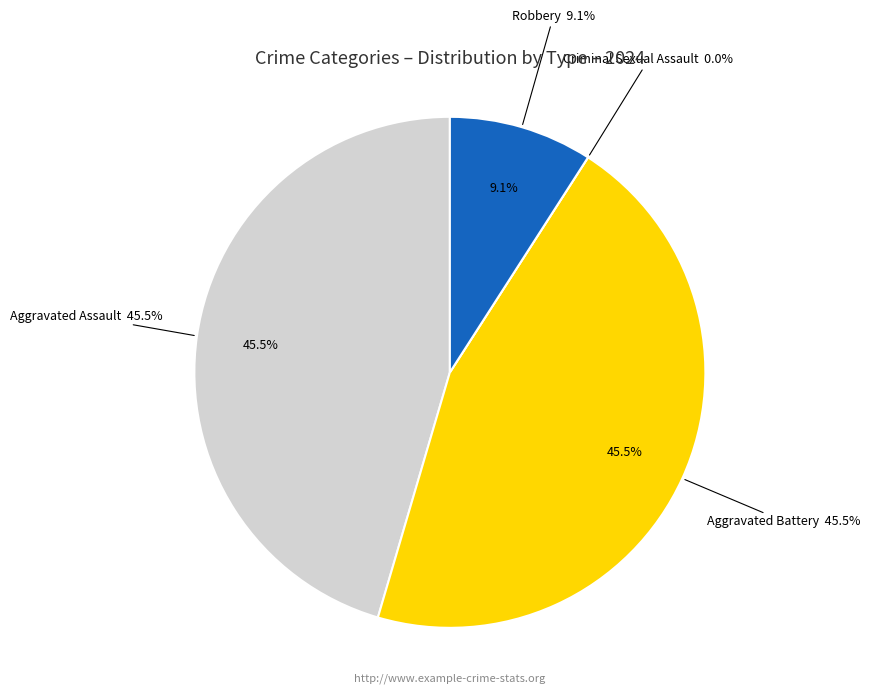

What is the smallest slice in the pie chart?

Criminal Sexual Assault